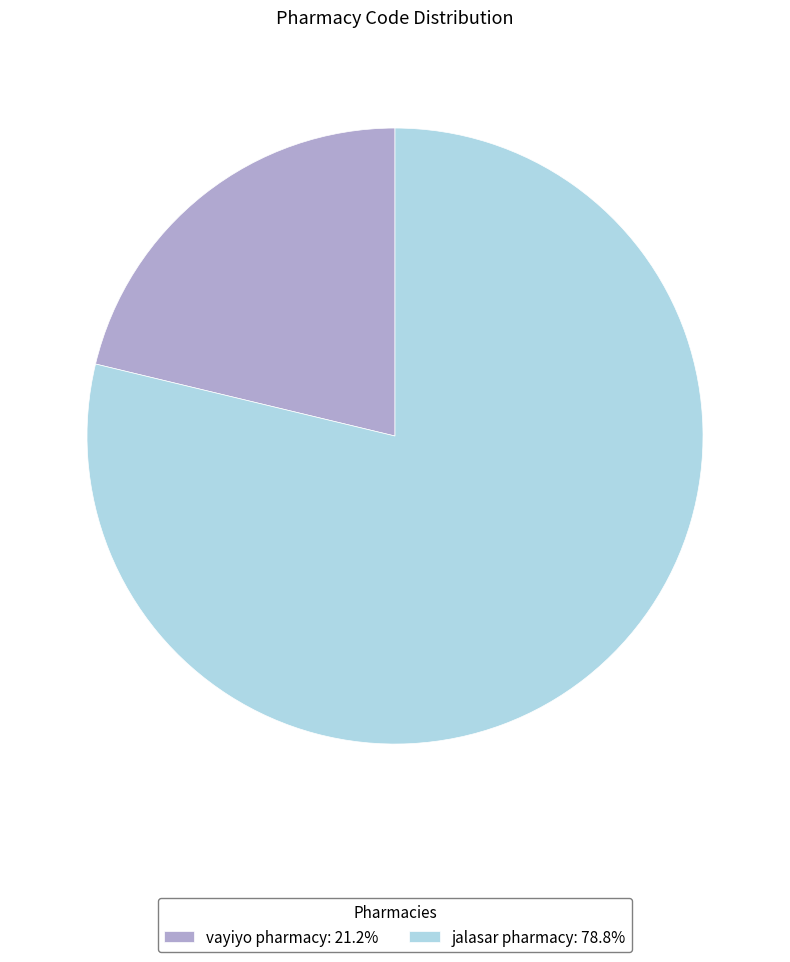

Is there any slice that represents more than half of the pie?

Yes